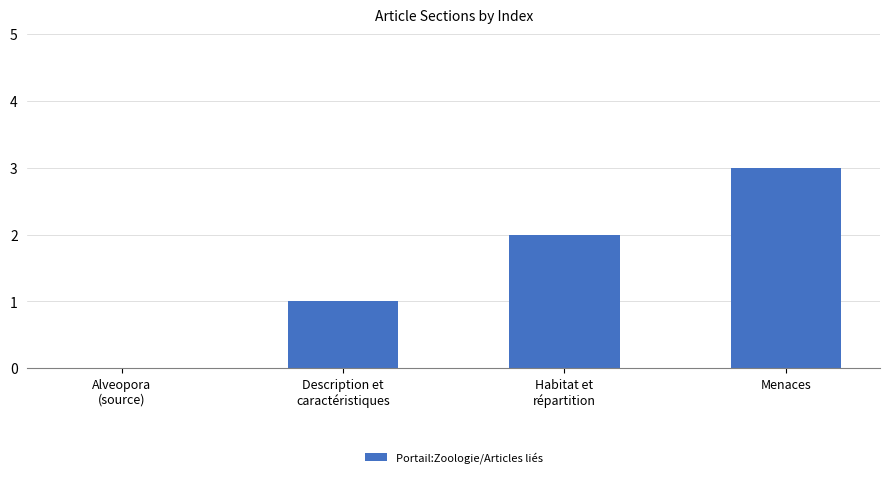

Between Menaces and Habitat et
répartition, which is larger?

Menaces